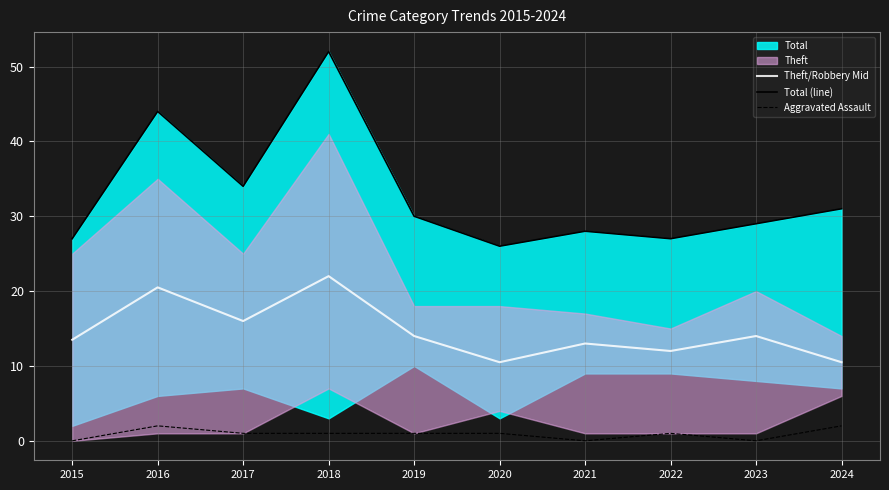

At which category is the sum across all series the highest?

2018